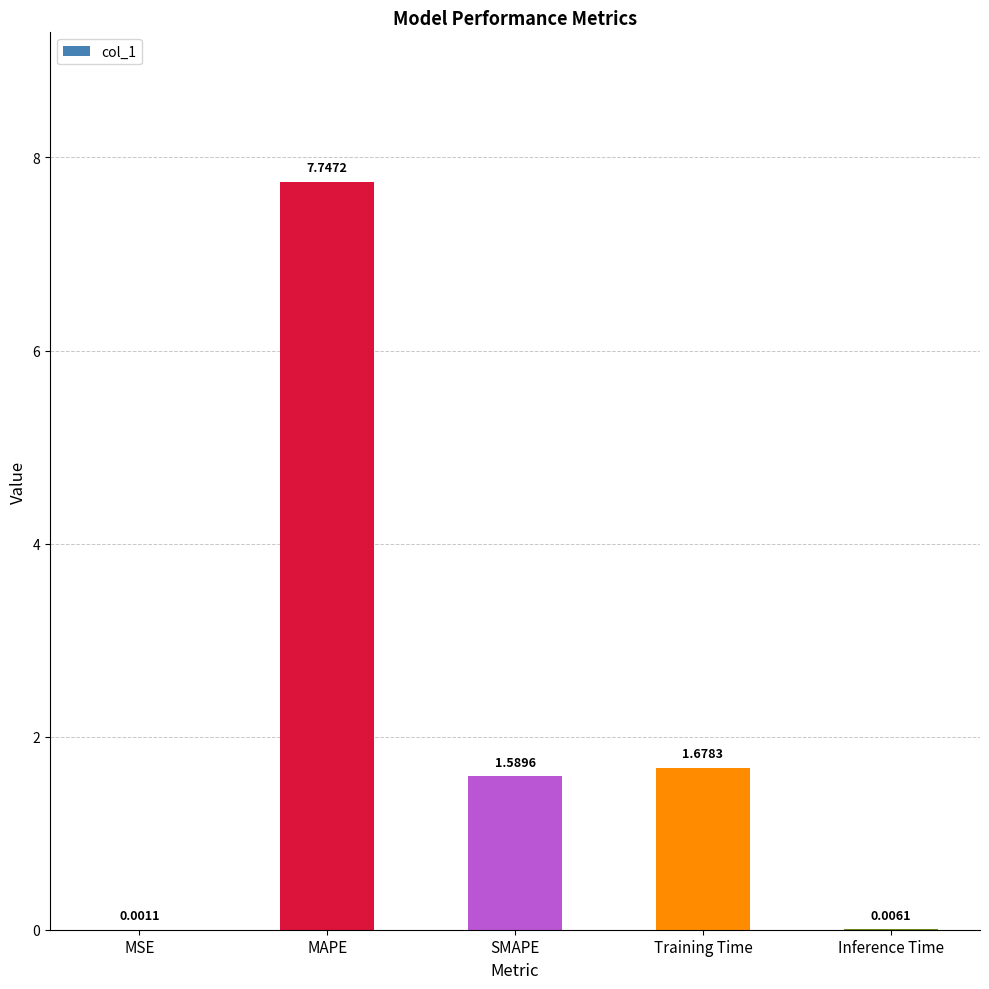

At which label is the value closest to 3?

Training Time